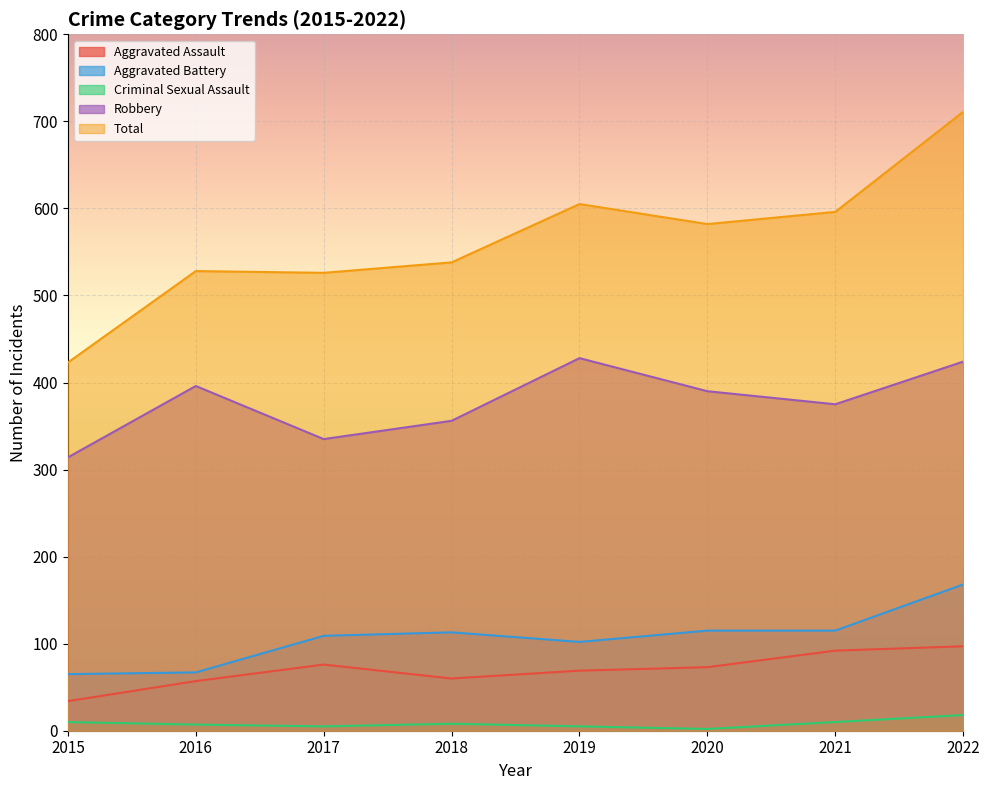

What is the spread (max minus min) of values at 2016?

521